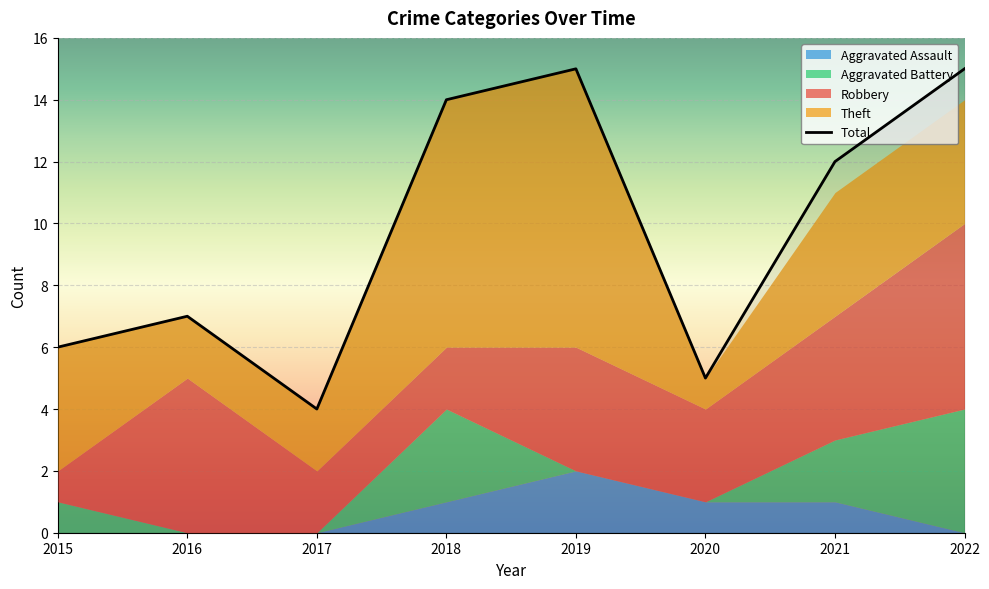

True or false: Aggravated Battery and Total cross at least once.

False